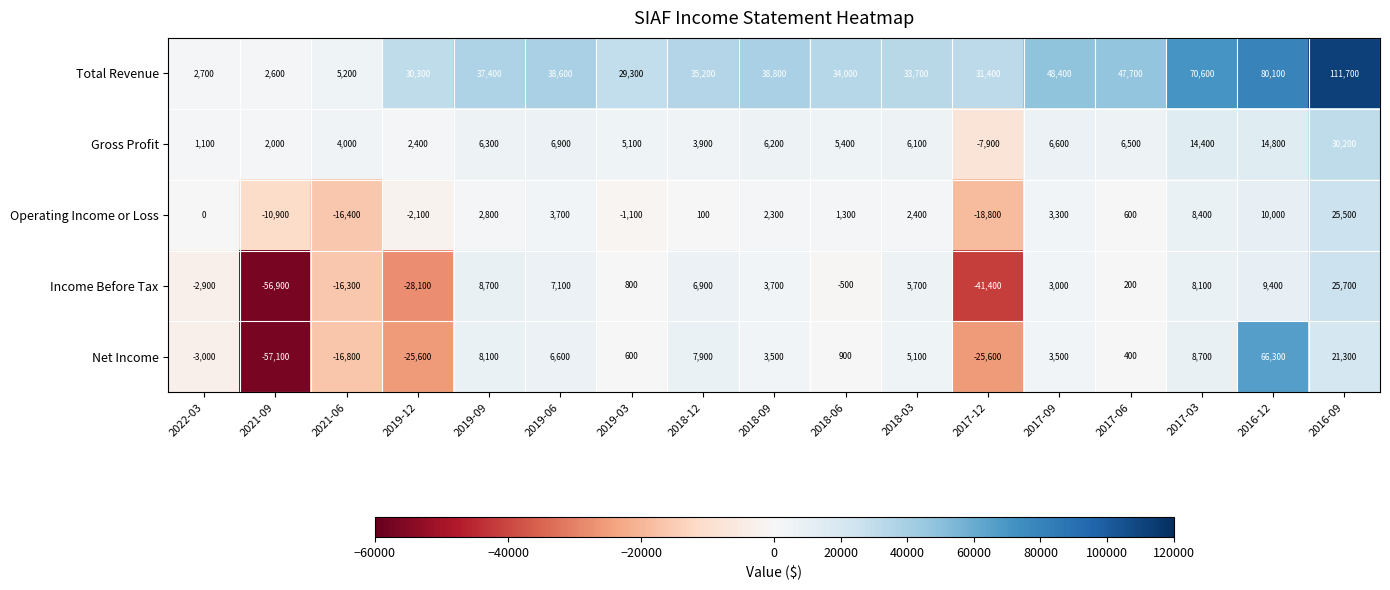

Which series has the largest total across all categories?

Total Revenue